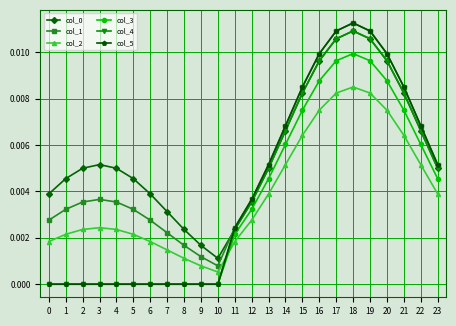

True or false: col_5 has more than 0 interior local peaks.

True